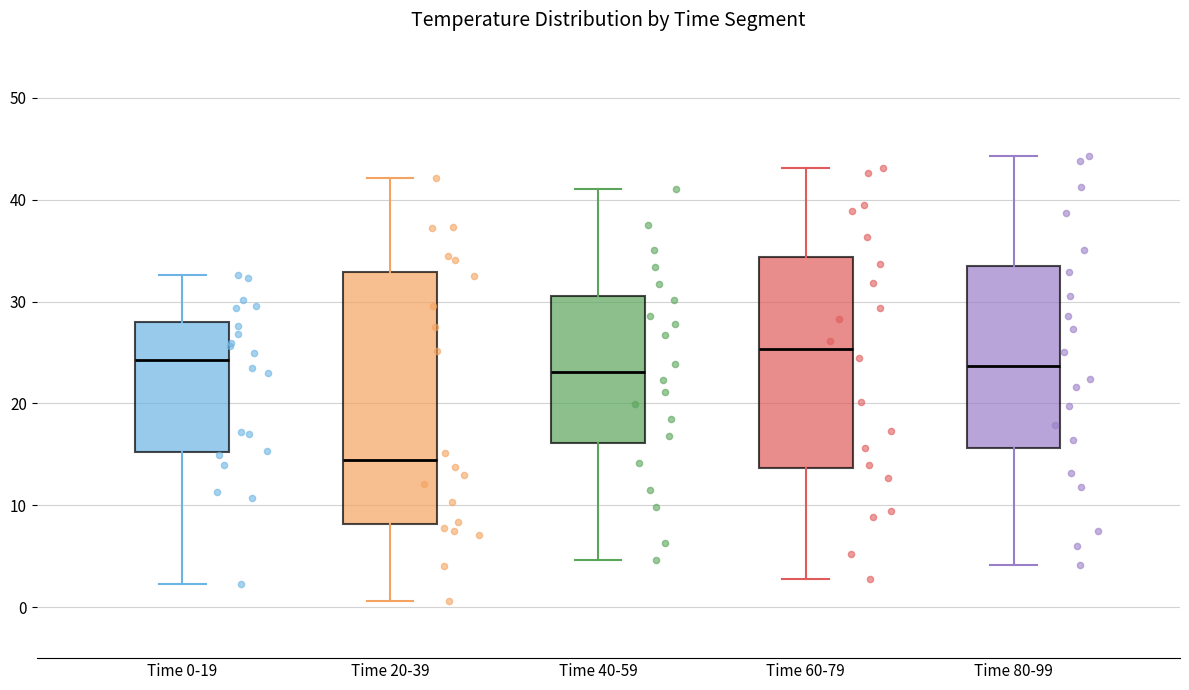

Reading left to right, transcribe this box plot: for each box, give where its median line is, the range the box spans, and where its two whiskers end, as read against the y-axis. The values are not printed on the chart, so give them approximately, as read against the axis.

Time 0-19: median 24, box 15 to 28, whiskers 2 to 33
Time 20-39: median 14, box 8 to 33, whiskers 1 to 42
Time 40-59: median 23, box 16 to 31, whiskers 5 to 41
Time 60-79: median 25, box 14 to 34, whiskers 3 to 43
Time 80-99: median 24, box 16 to 33, whiskers 4 to 44